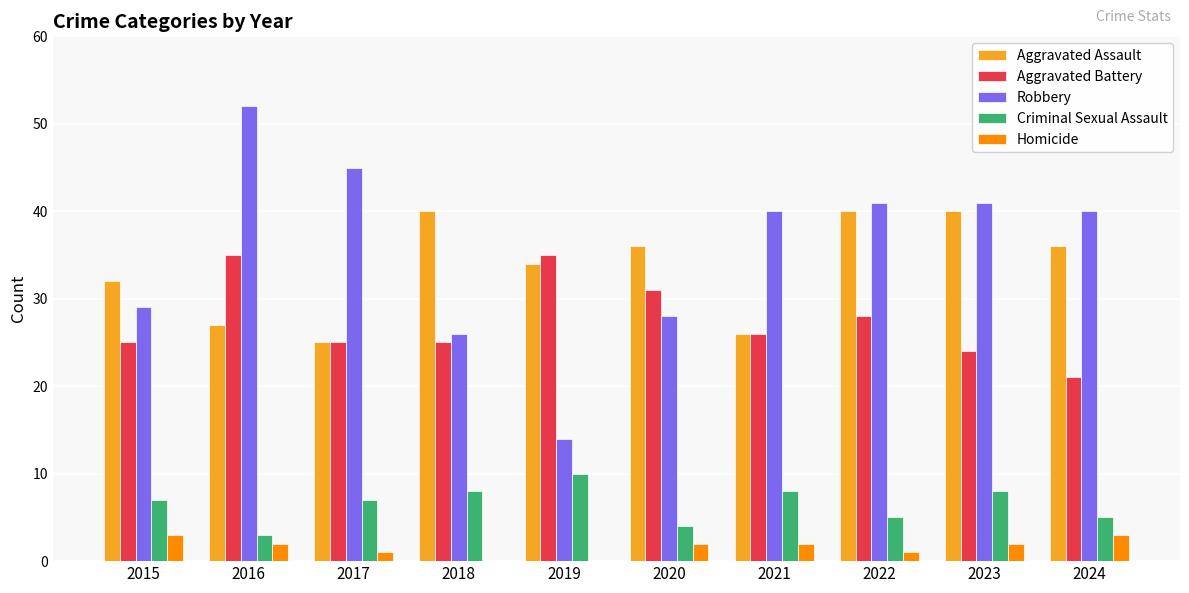

What is the sum of all Homicide values?

16